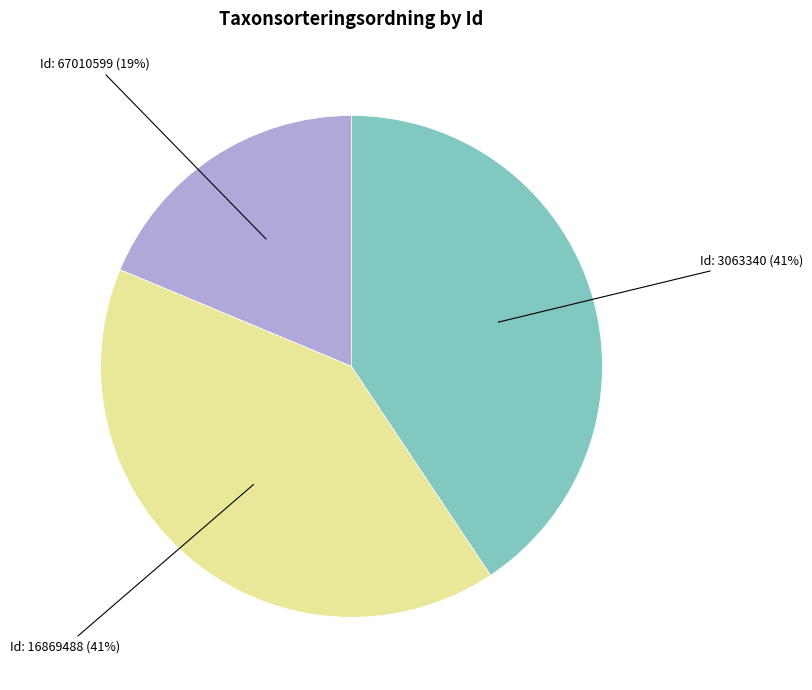

What is the smallest slice in the pie chart?

Id: 67010599 (19%)